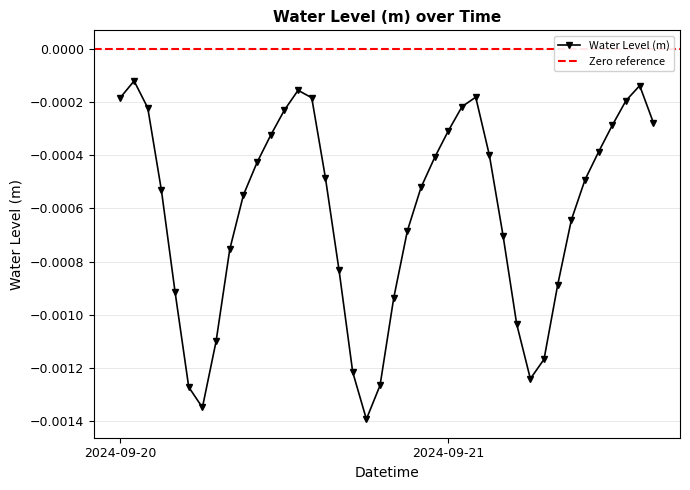

True or false: the data shows -0.0 at 2024-09-20 20:00:00.

False